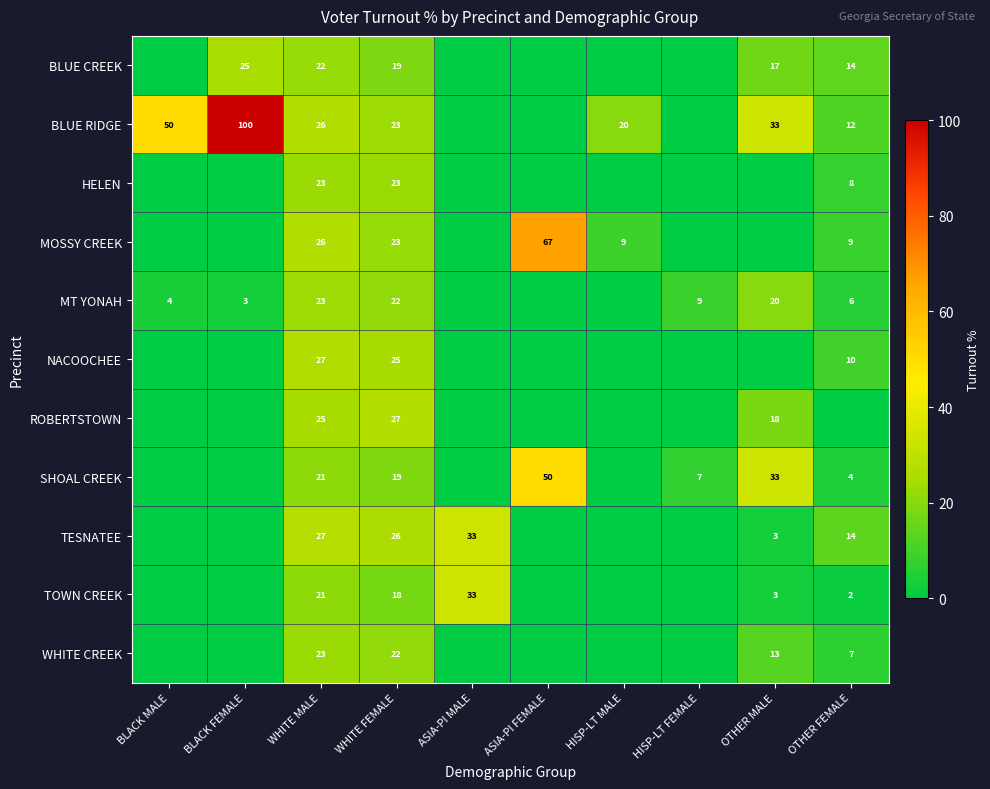

True or false: TESNATEE has a value of 17 at WHITE FEMALE.

False